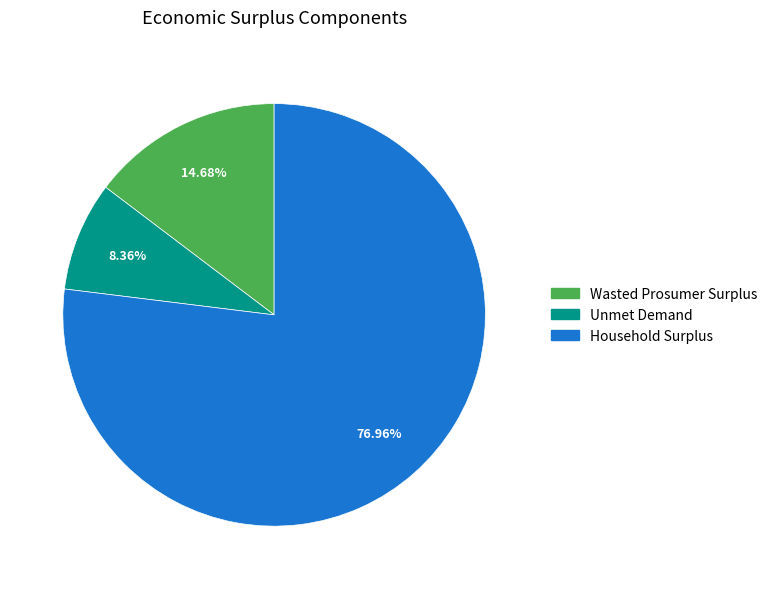

Rank the categories by value from highest to lowest.

Household Surplus, Wasted Prosumer Surplus, Unmet Demand